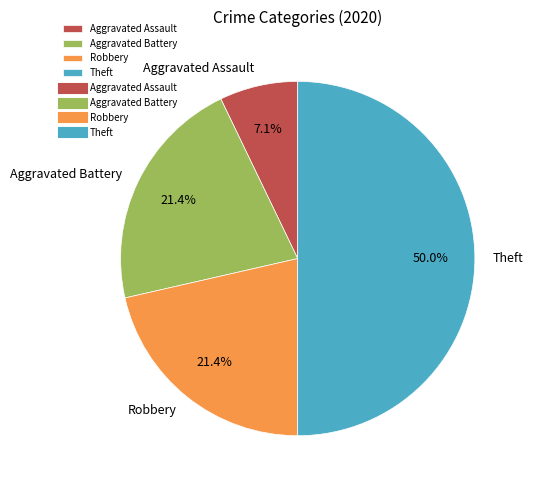

What percentage is the Aggravated Battery slice, to the nearest percent?

21%